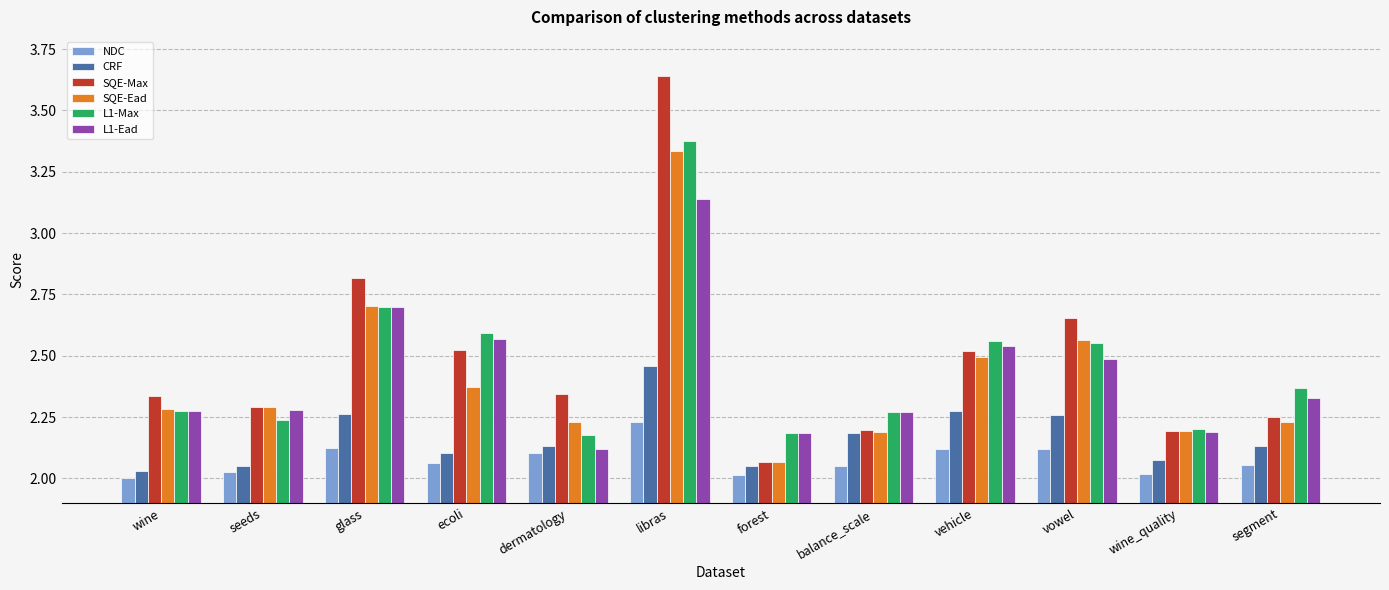

Is it true that L1-Max equals 1.0 at wine_quality?

False